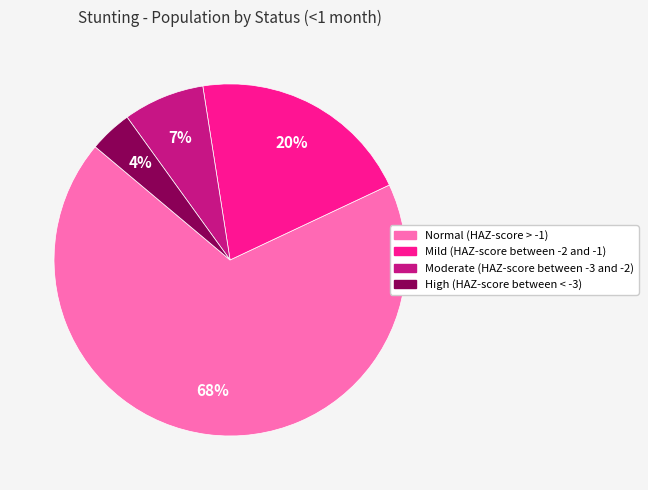

Is there a majority slice in this chart?

Yes